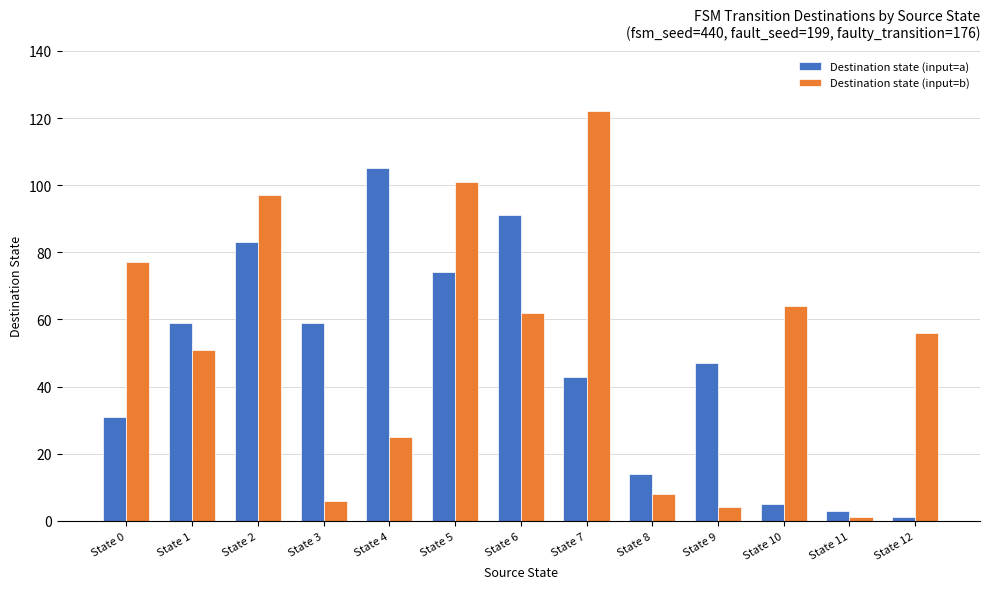

What is the approximate value of Destination state (input=a) at State 9, to the nearest 10?

50